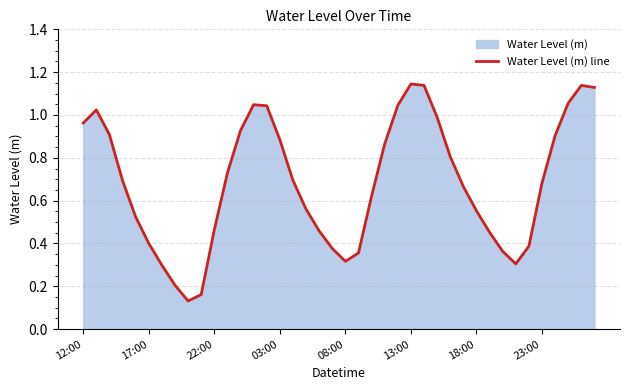

True or false: the data shows 1.0 at 12:00.

True